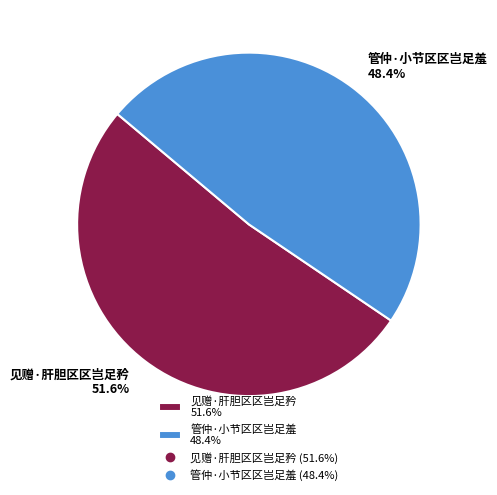

What is the largest slice in the pie chart?

见赠·肝胆区区岂足矜